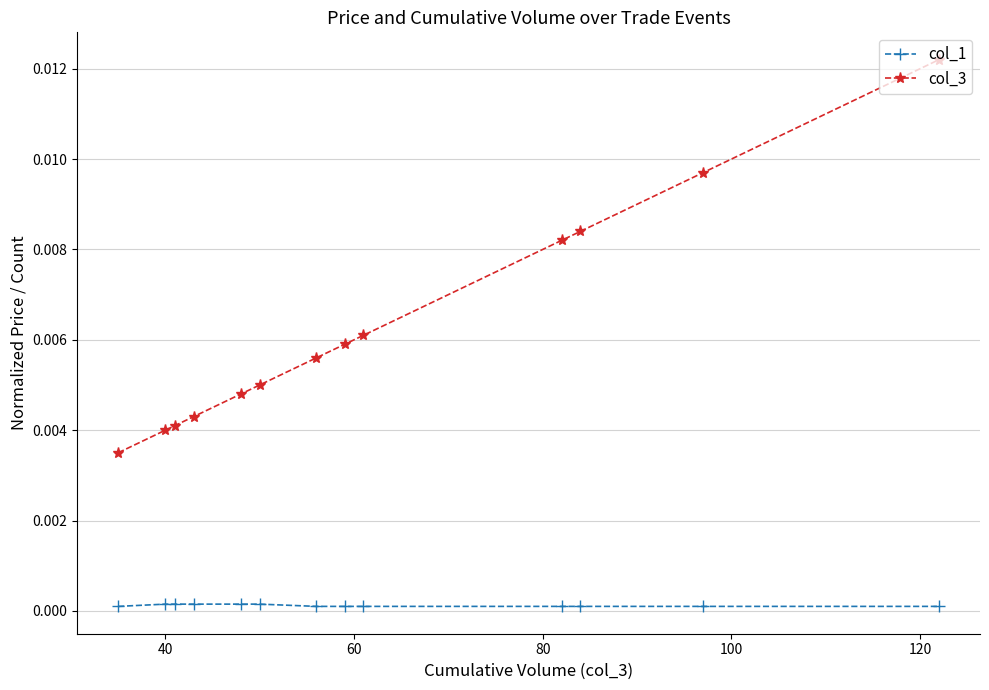

How many categories are shown in the chart?

13